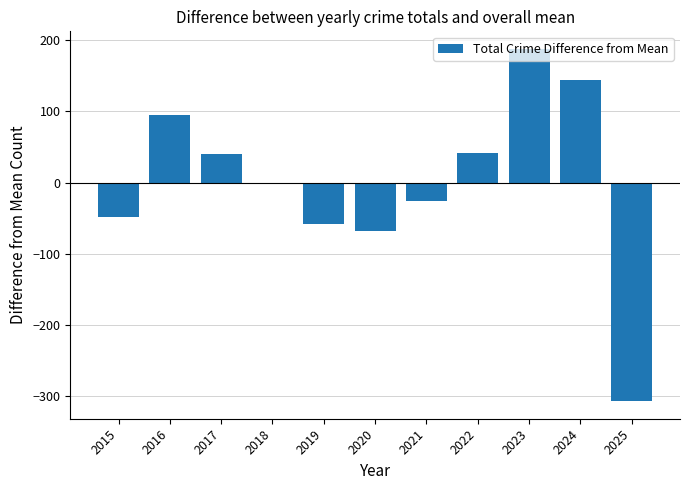

Between 2017 and 2015, which is larger?

2017